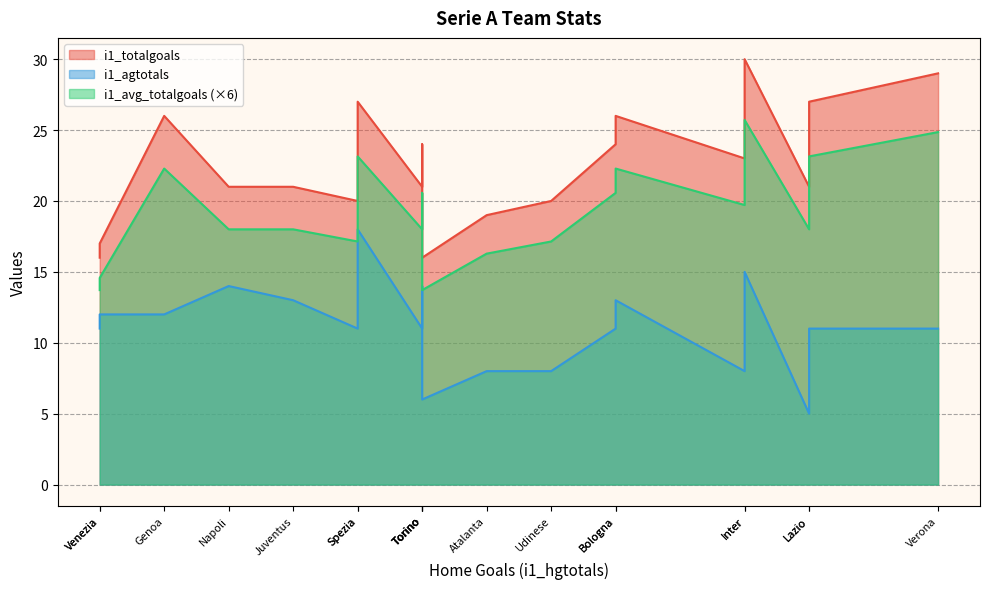

How many lines are shown in the chart?

3